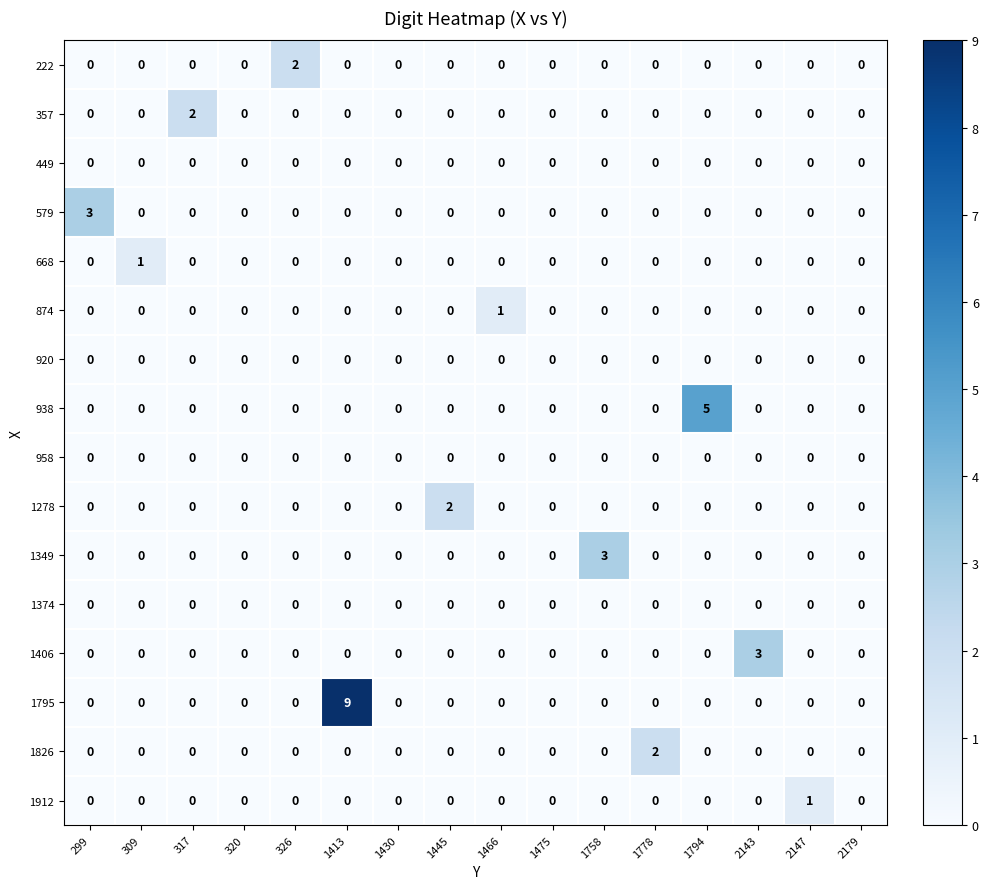

Count the 938 values in the range 0 to 1.

15